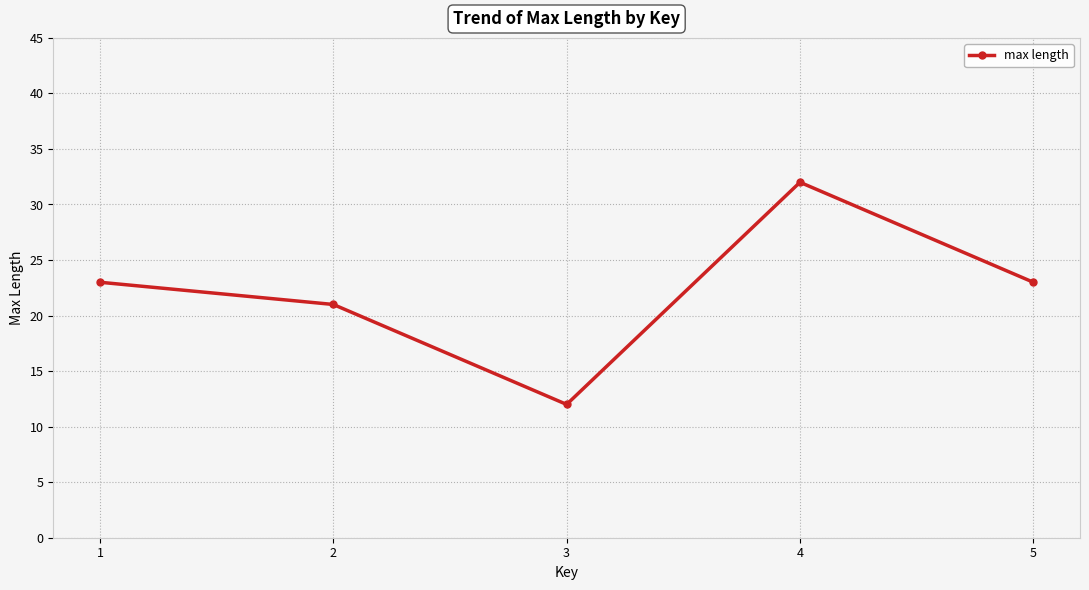

How many points are higher than both their immediate neighbors (excluding endpoints)?

1